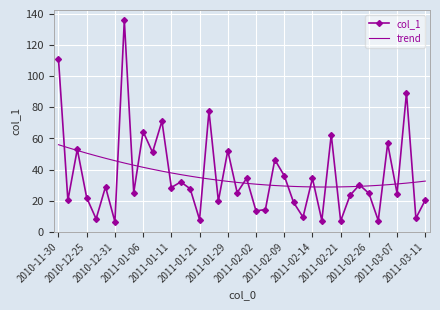

What is the minimum value for trend?

28.8